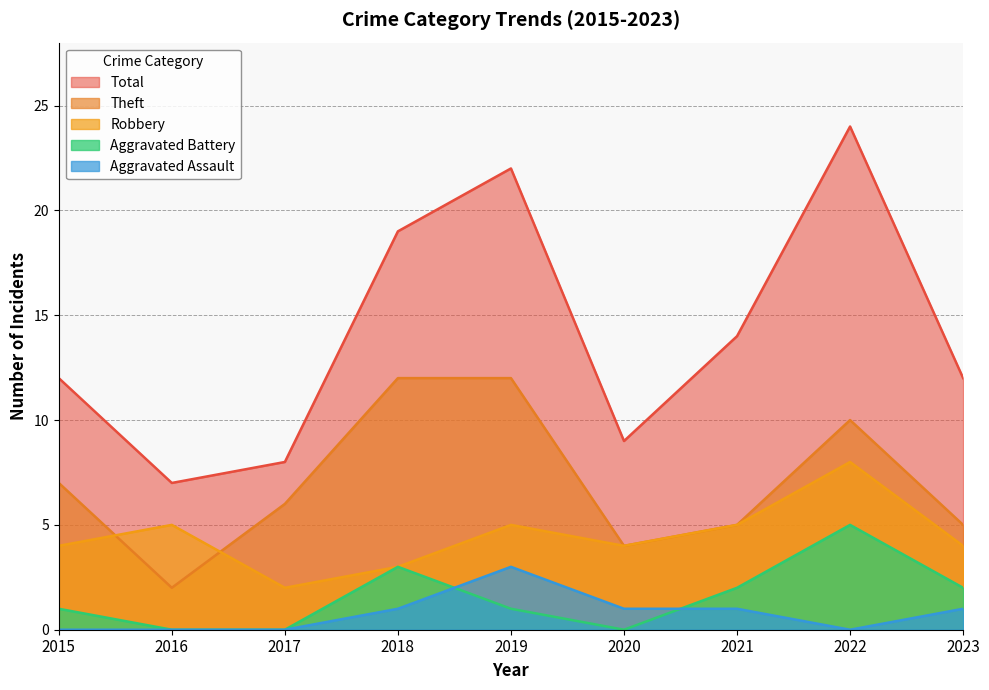

At which label does Aggravated Battery first exceed 1?

2018